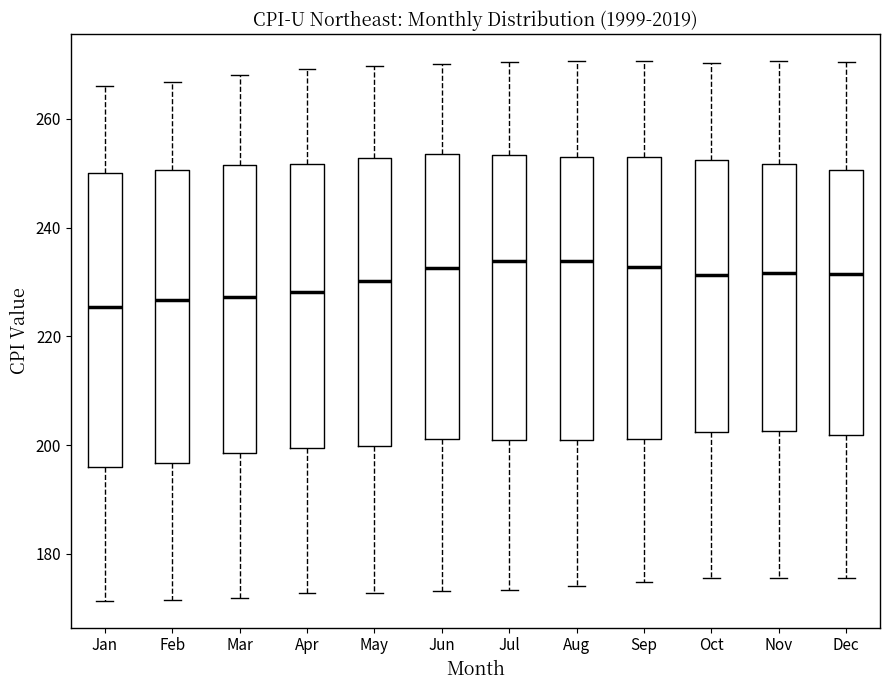

Reading left to right, read every box against the y-axis: the position of its median line, the range the box covers, and the ends of its whiskers. The values are not printed on the chart, so give them approximately, as read against the axis.

Jan: median 226, box 196 to 250, whiskers 172 to 266
Feb: median 226, box 196 to 250, whiskers 172 to 266
Mar: median 228, box 198 to 252, whiskers 172 to 268
Apr: median 228, box 200 to 252, whiskers 172 to 270
May: median 230, box 200 to 252, whiskers 172 to 270
Jun: median 232, box 202 to 254, whiskers 174 to 270
Jul: median 234, box 202 to 254, whiskers 174 to 270
Aug: median 234, box 202 to 252, whiskers 174 to 270
Sep: median 232, box 202 to 252, whiskers 174 to 270
Oct: median 232, box 202 to 252, whiskers 176 to 270
Nov: median 232, box 202 to 252, whiskers 176 to 270
Dec: median 232, box 202 to 250, whiskers 176 to 270